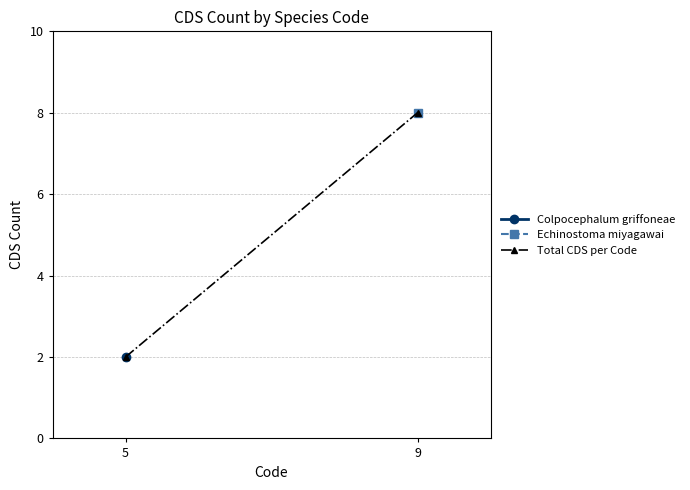

At which label does Echinostoma miyagawai reach its minimum?

5